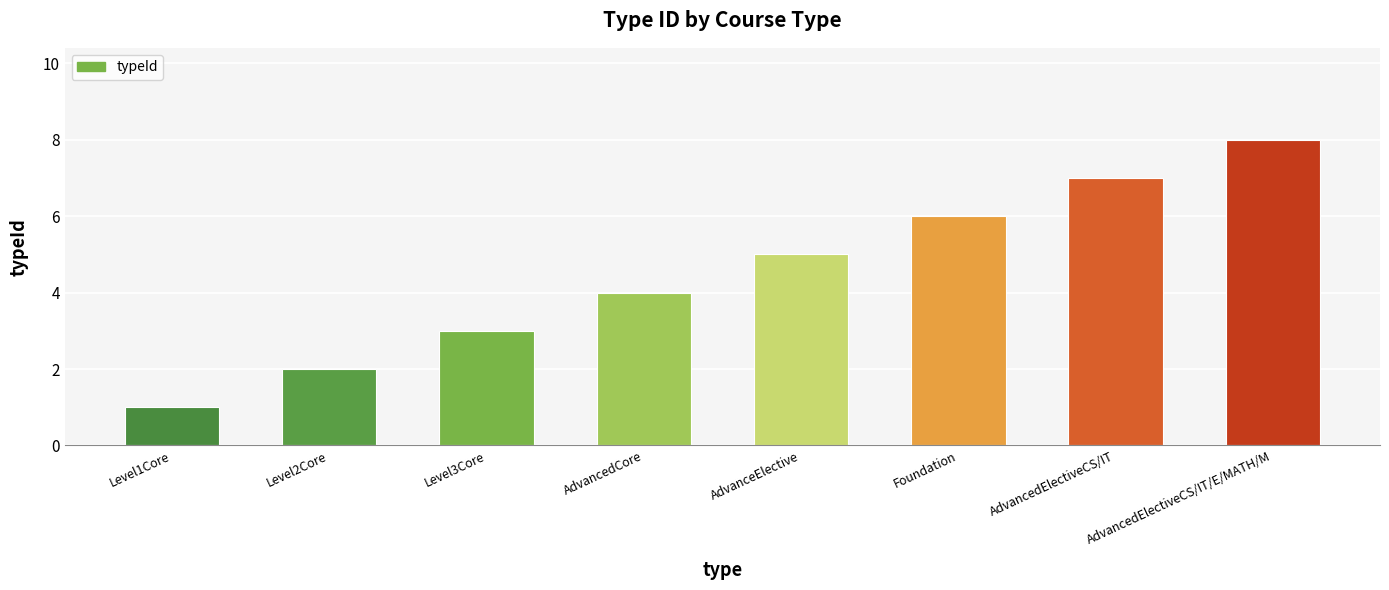

Where is the data nearest to the value 4?

AdvancedCore